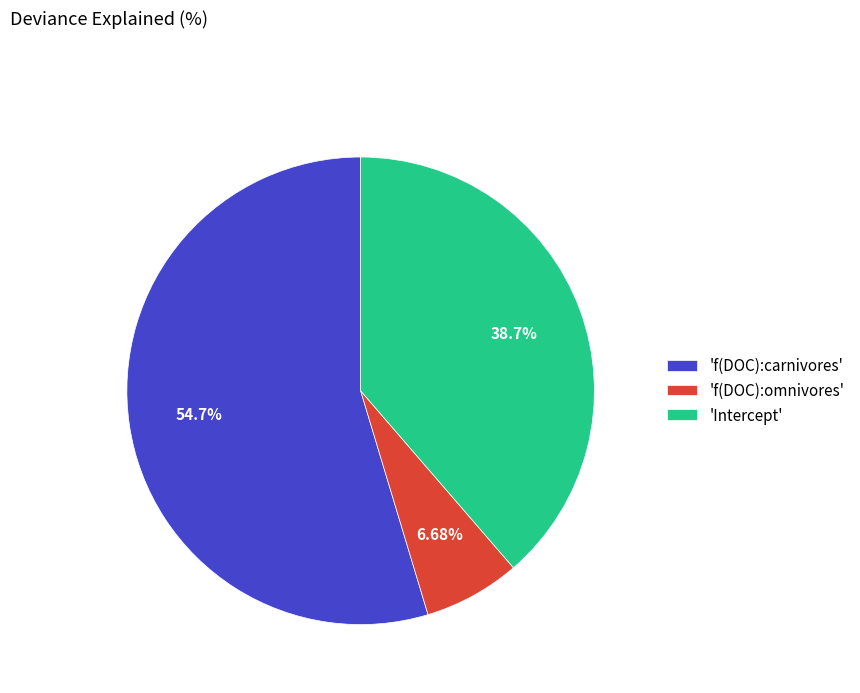

Does any single category account for the majority?

Yes